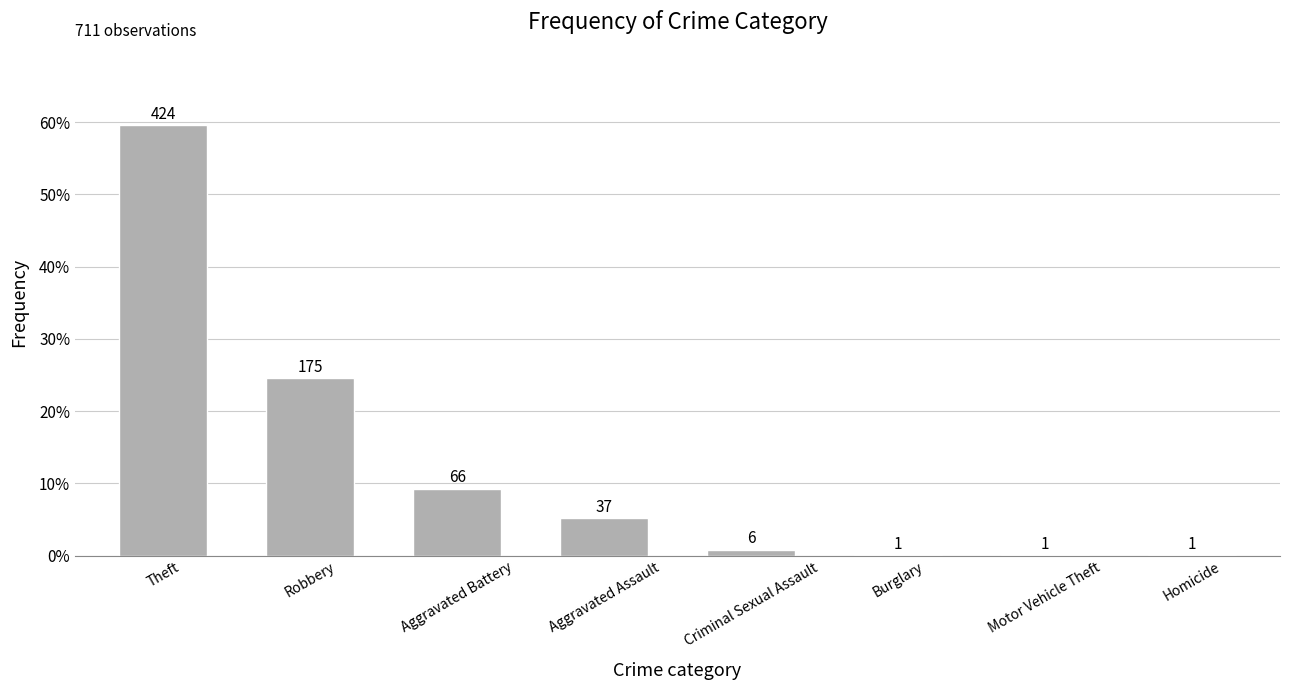

The chart shows a value of 0.0 at Homicide. True or false?

False